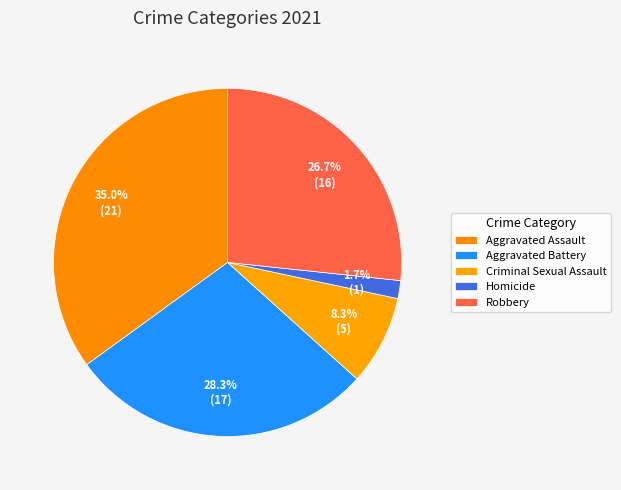

Count the number of slices in the pie.

5